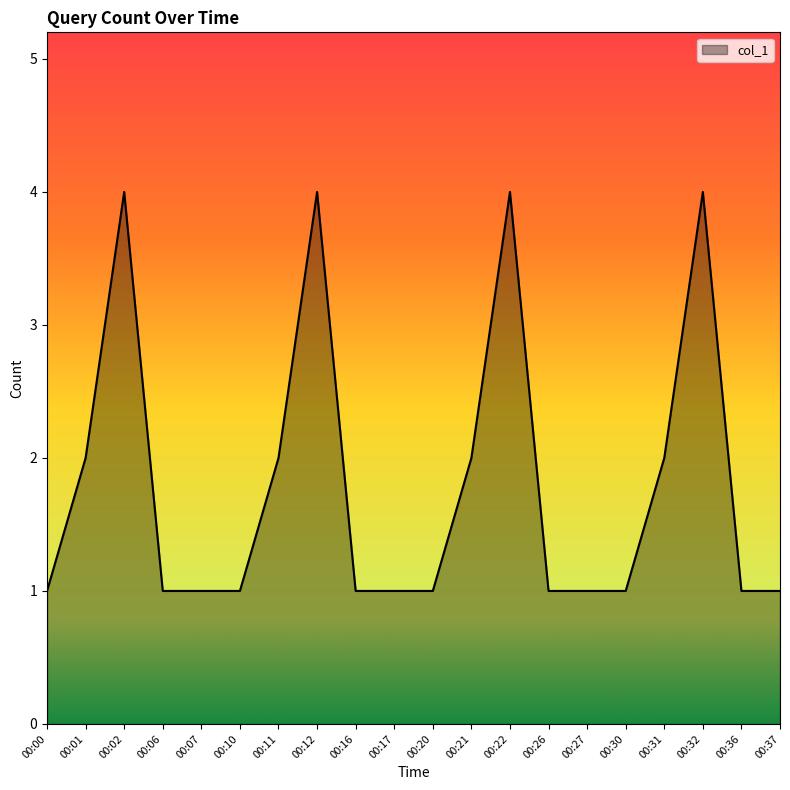

Reading left to right, transcribe all the data shown in this chart.

1	2	4	1	1	1	2	4	1	1	1	2	4	1	1	1	2	4	1	1